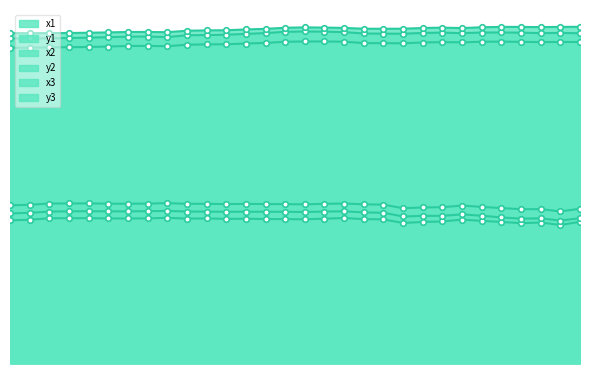

What is the value of the x3 point at the 27th from the left?

0.5